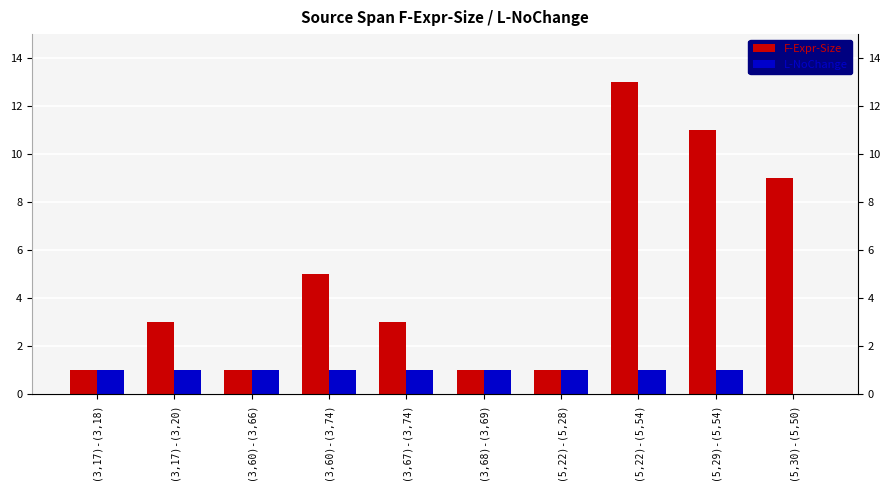

What is the value of the F-Expr-Size bar at the 4th from the left?

5